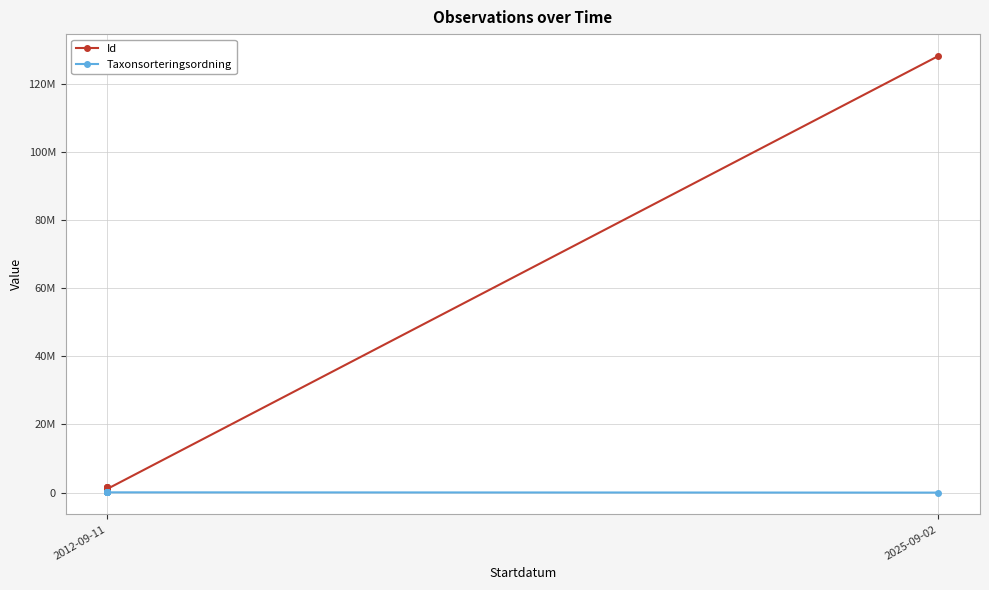

Reading right to left, what are all the values shown in this chart?

Id: 128161046	1099053	1452793	116589	1636482	1624178	1197525	1586480	1377604
Taxonsorteringsordning: 8450	85000	86134	84986	86105	86148	86314	86136	86132